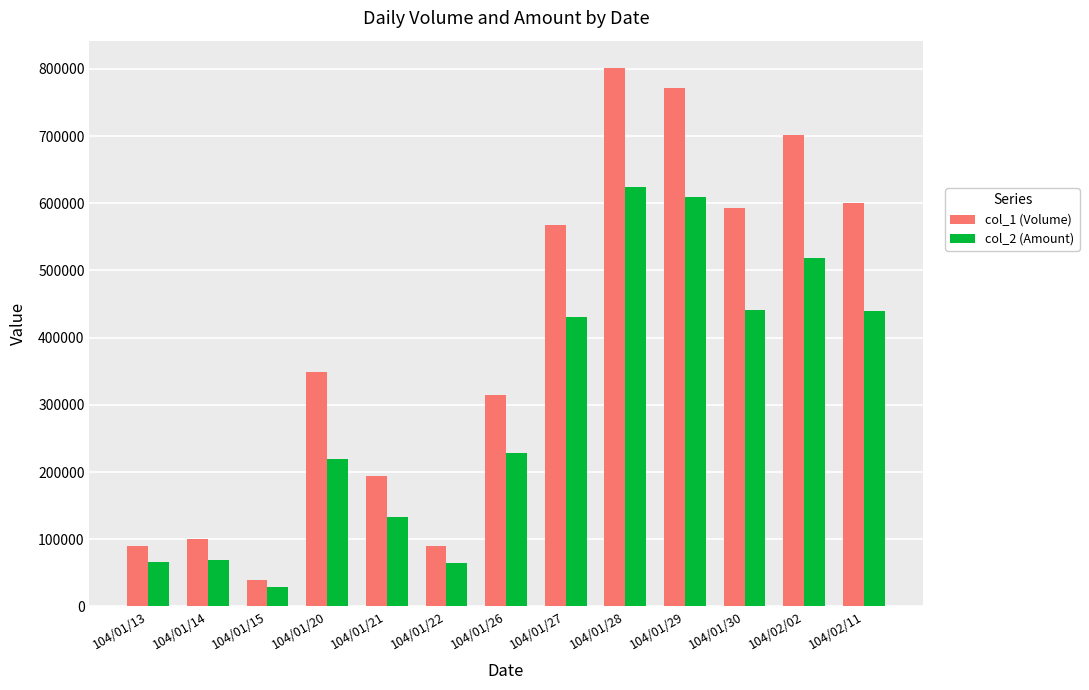

What is the value of the col_1 (Volume) bar at the 10th from the left?

772000